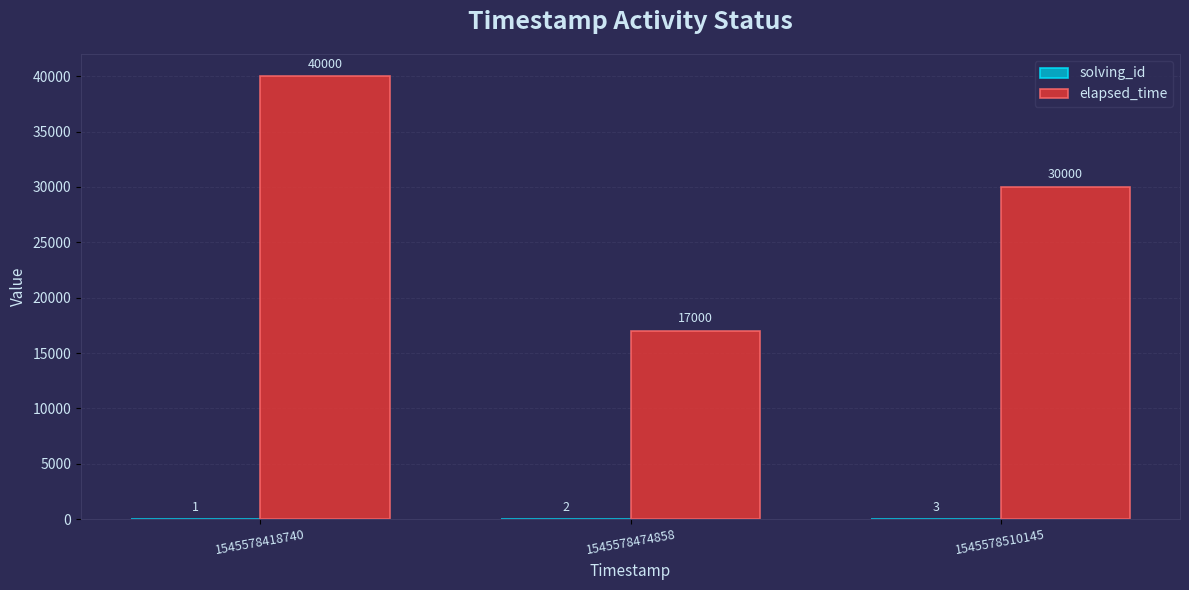

What is the maximum value shown in the chart?

40000